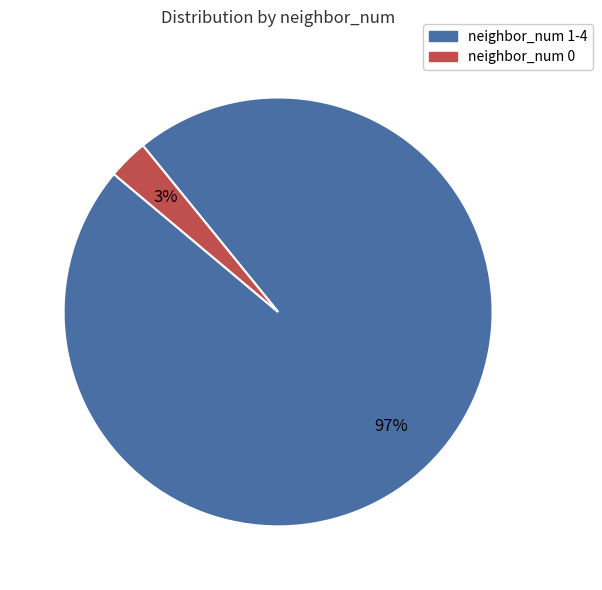

To the nearest percent, what is the average slice percentage?

50%